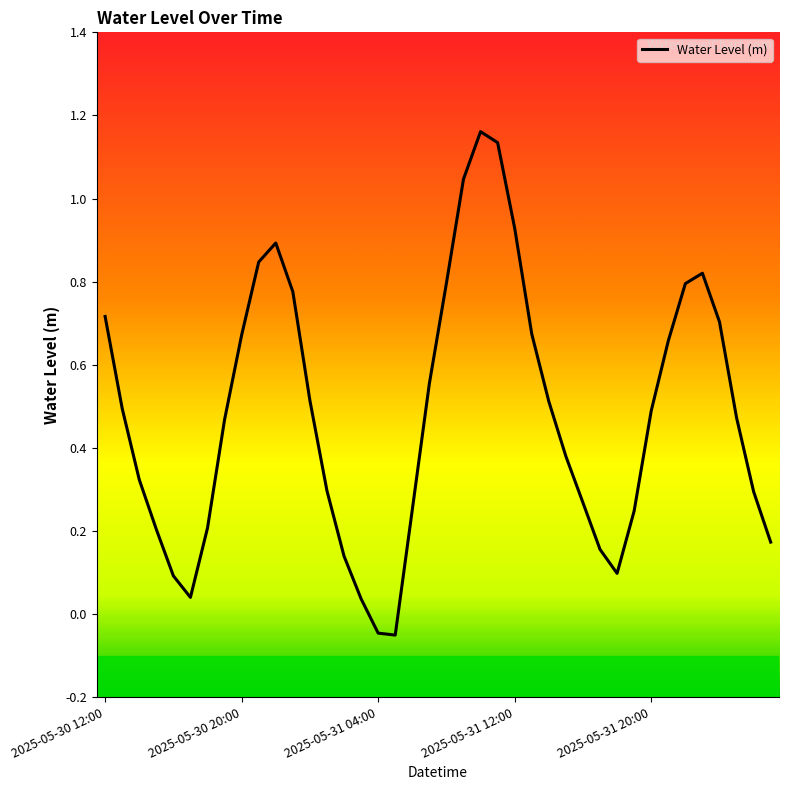

Where is the first local minimum?

5